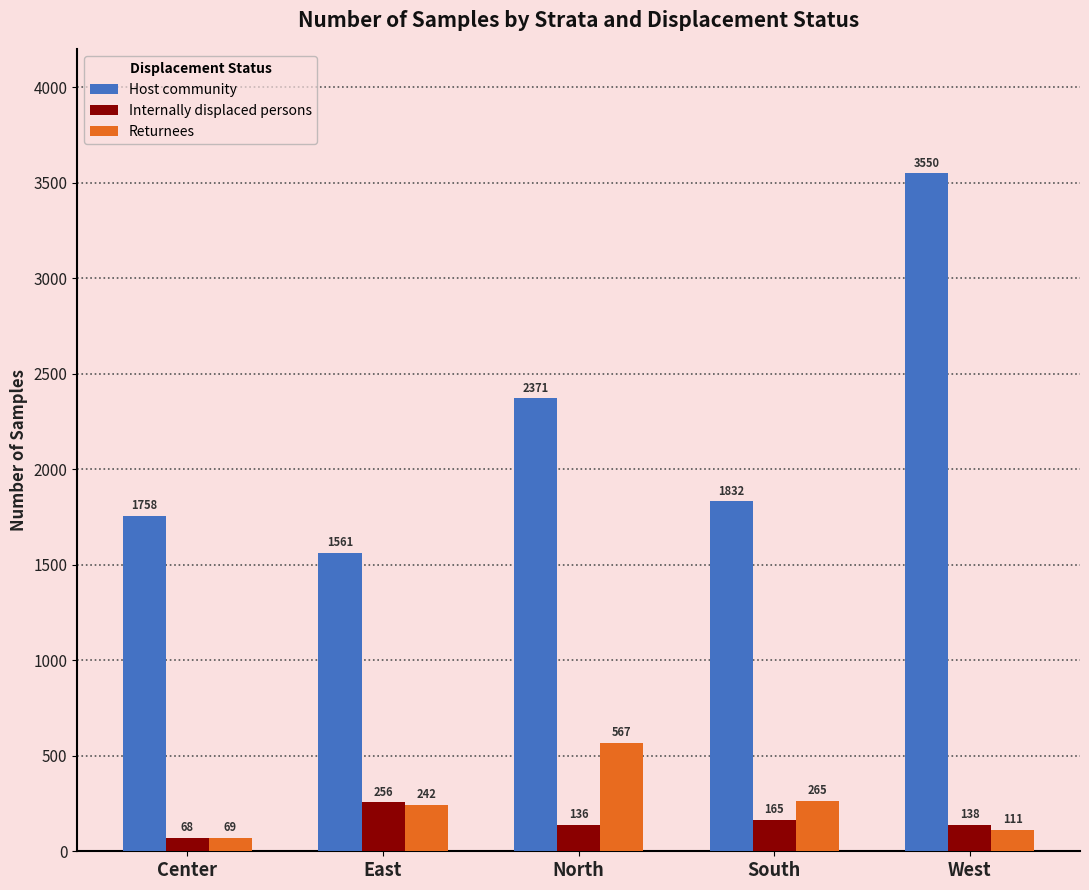

What is the lowest value of the Internally displaced persons series?

68